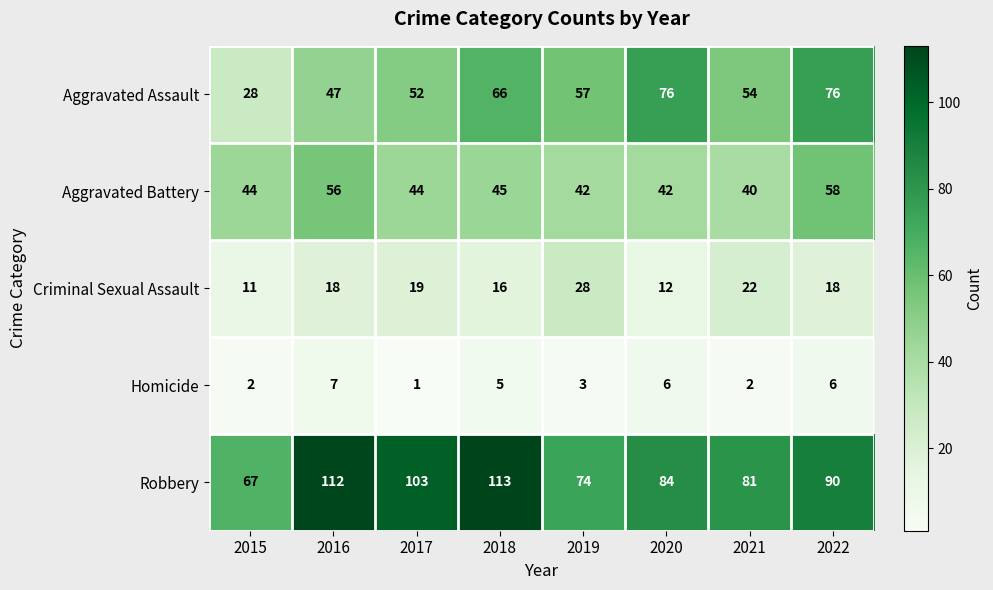

The Homicide series shows 6 at 2022. True or false?

True